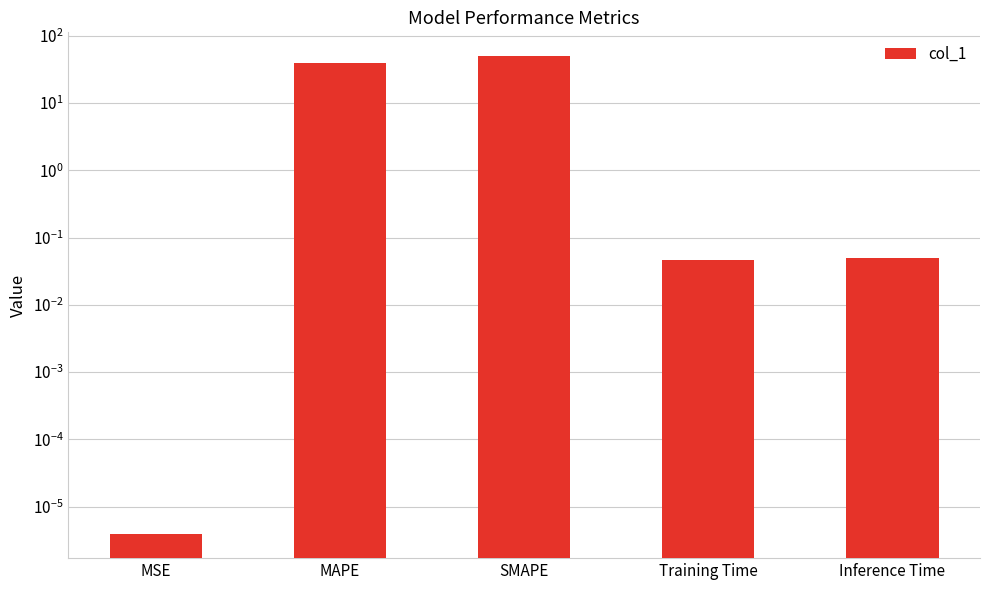

Are the bars horizontal?

No